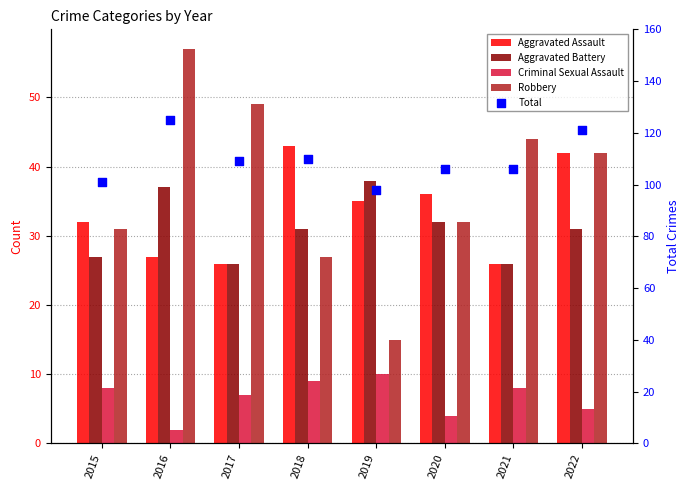

At how many categories does at least one series exceed 37?

8